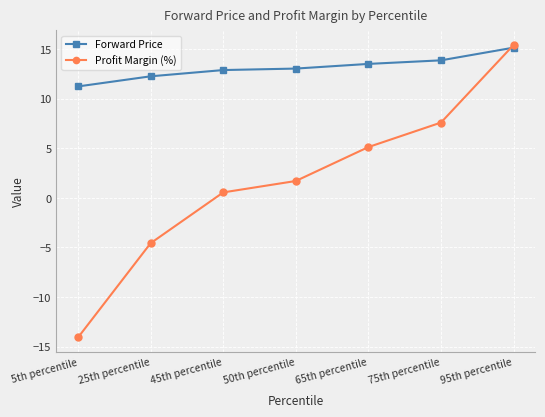

List the series in order of their overall mean, highest first.

Forward Price, Profit Margin (%)